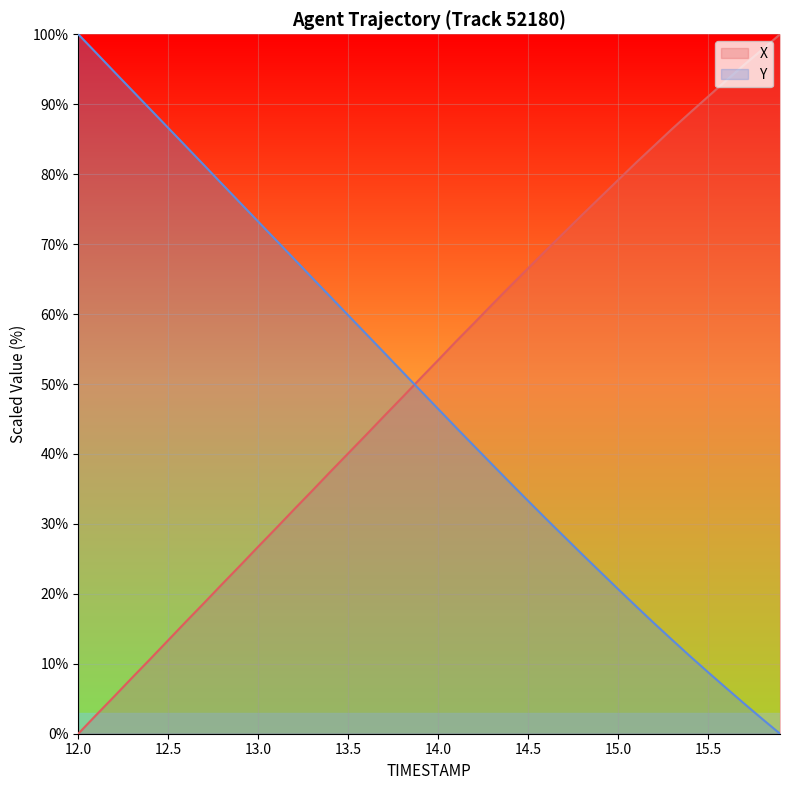

Rank the series by their maximum value, from lowest to highest.

X, Y